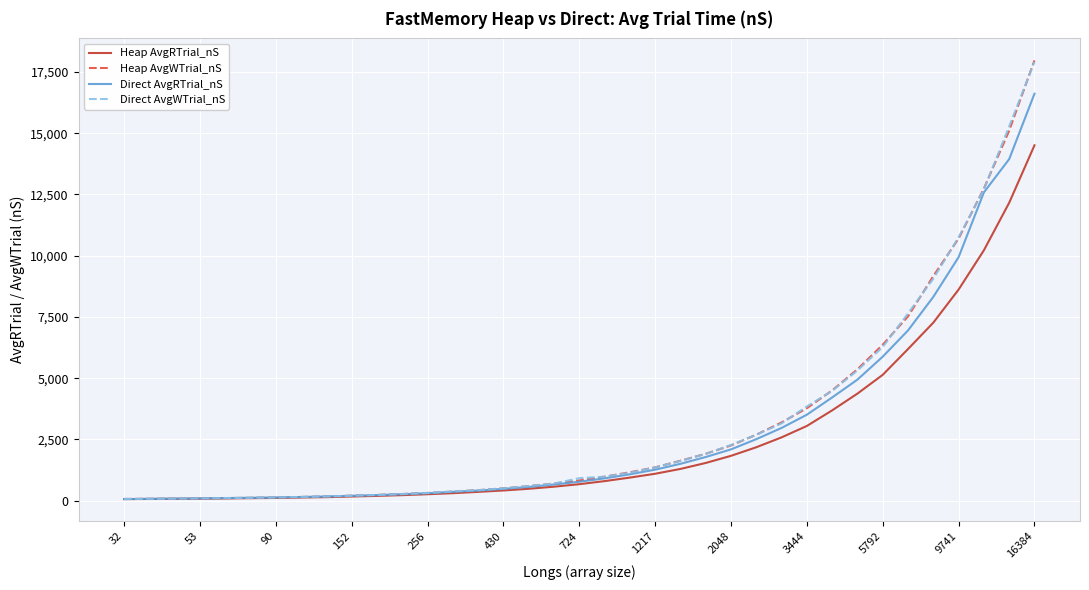

What is the maximum value for Heap AvgWTrial_nS?

17977.6